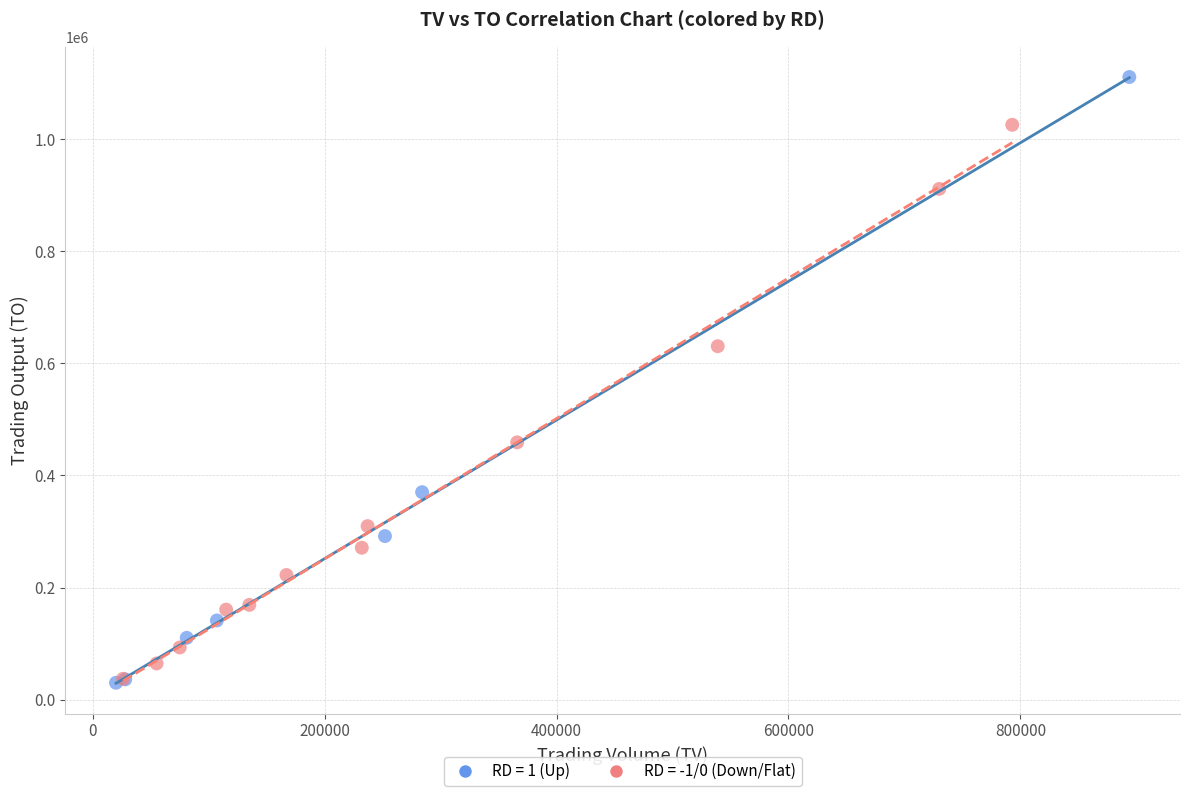

Which series reaches the maximum Y coordinate?

RD = 1 (Up)